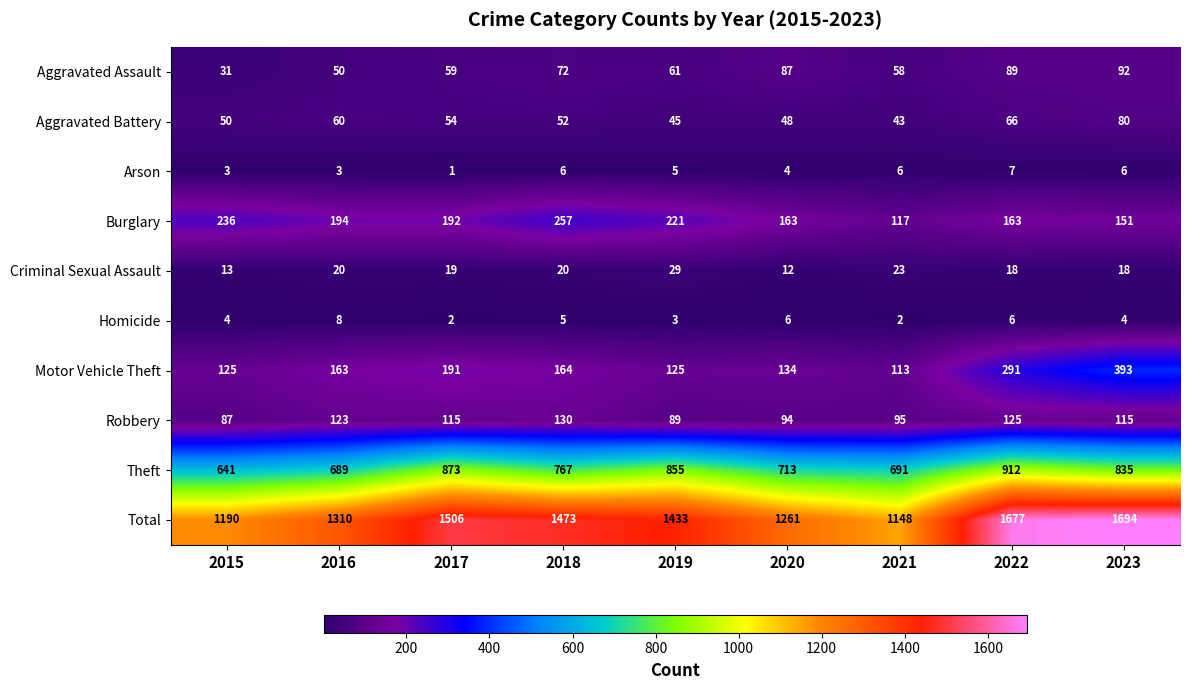

Count the number of data series in this chart.

10